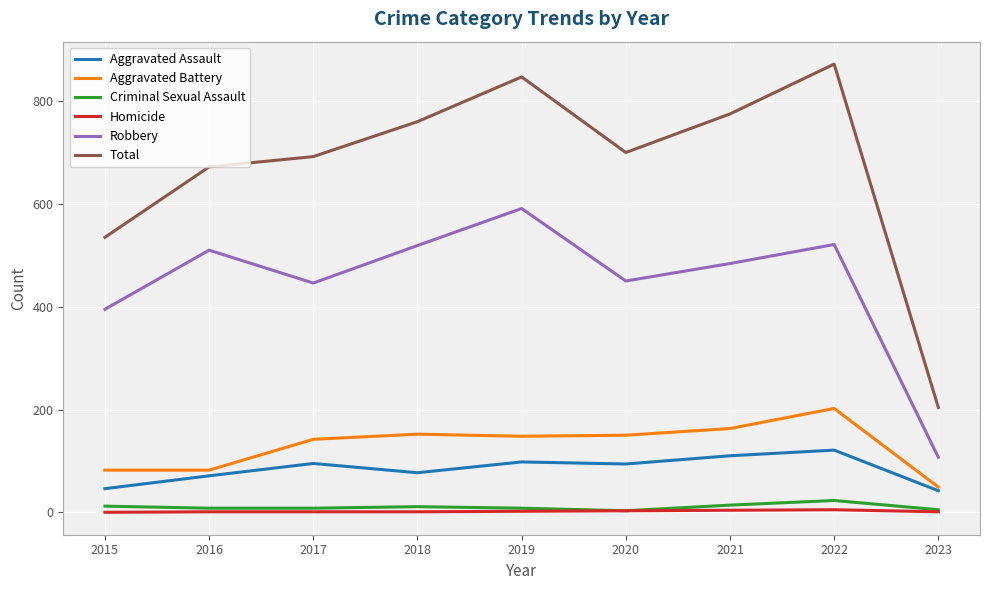

What is the difference between the maximum and minimum values in the Total series?

668